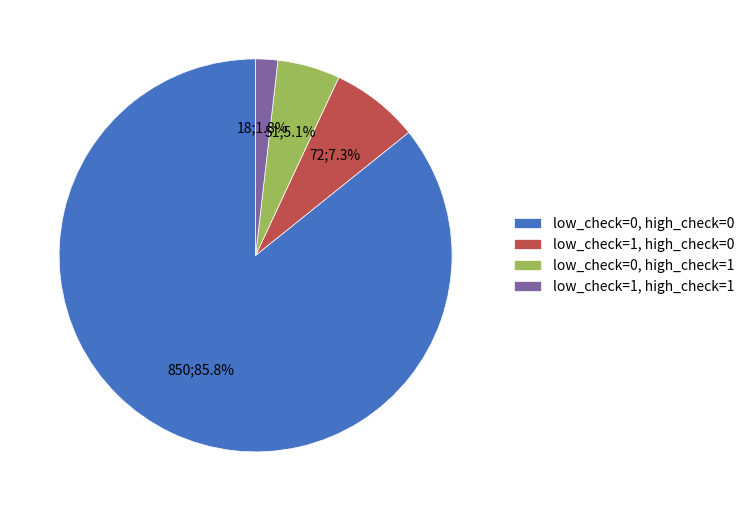

Which slice is the smallest?

low_check=1, high_check=1